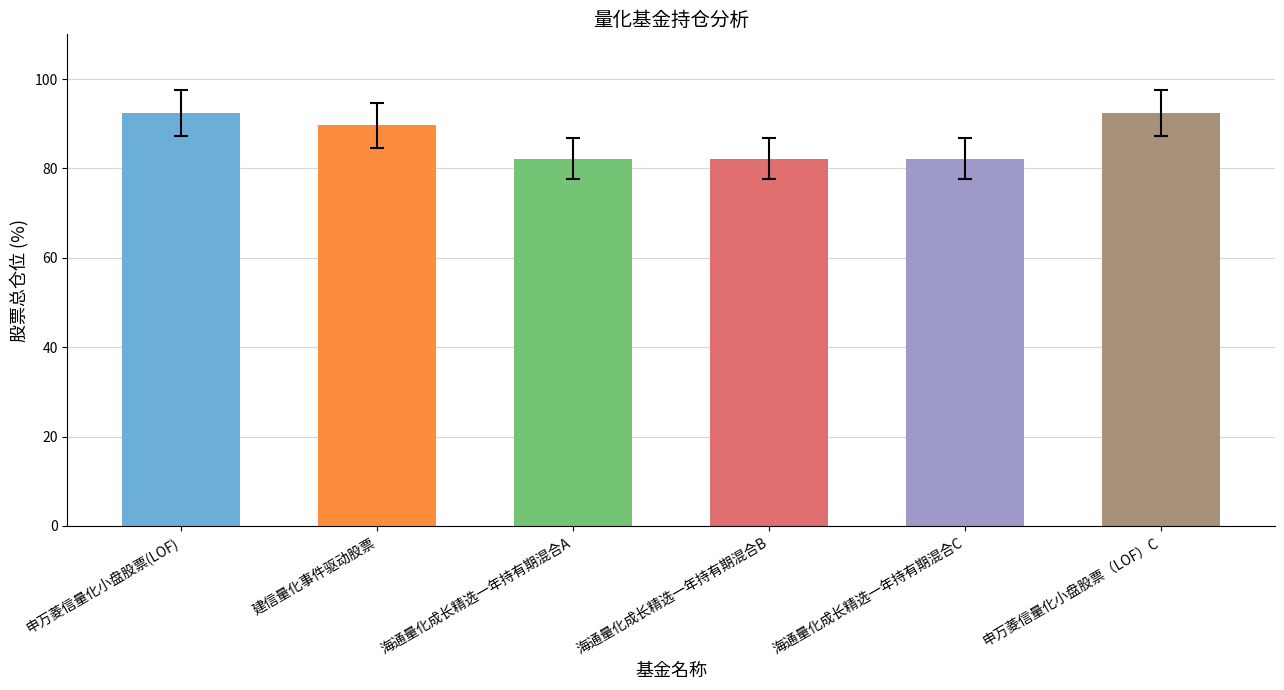

Reading right to left, extract all data points from this chart.

92.4	82.2	82.2	82.2	89.6	92.4